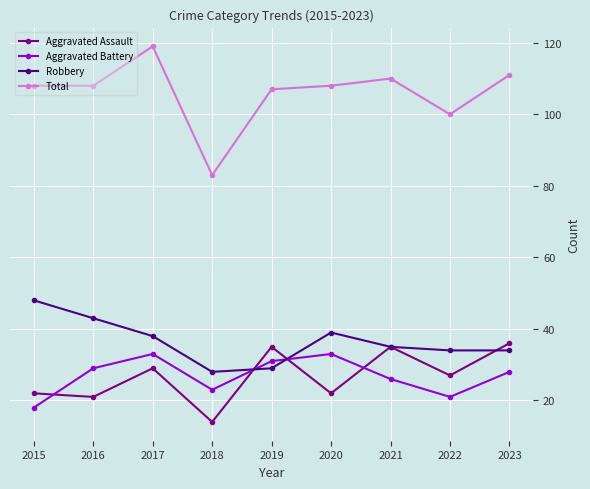

What is the value of the Robbery point at the 3rd from the left?

38